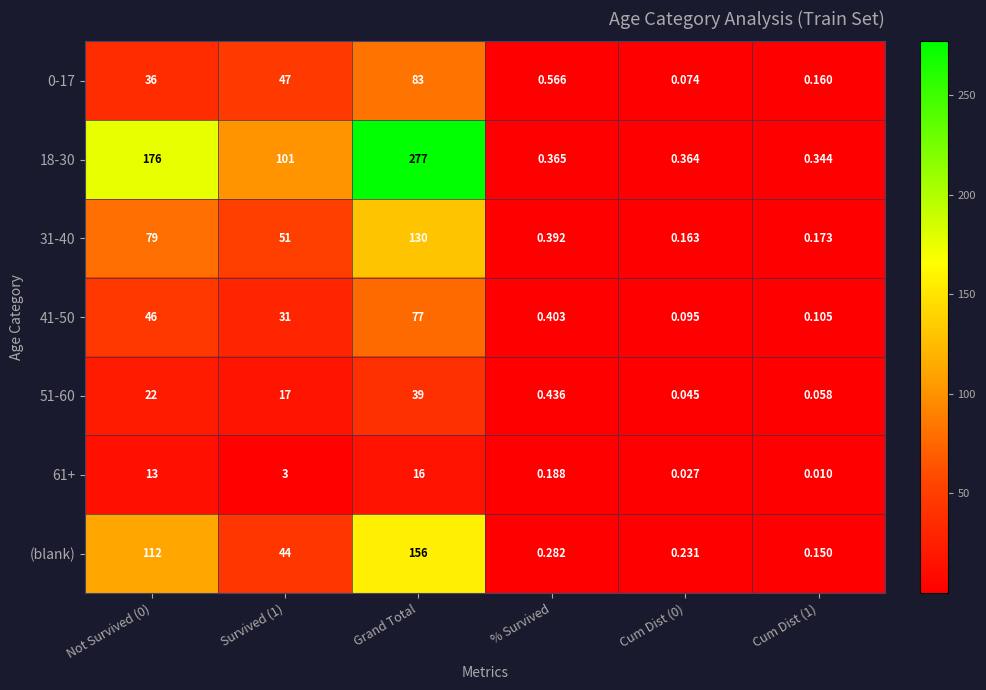

At which category is the sum across all series the highest?

Grand Total